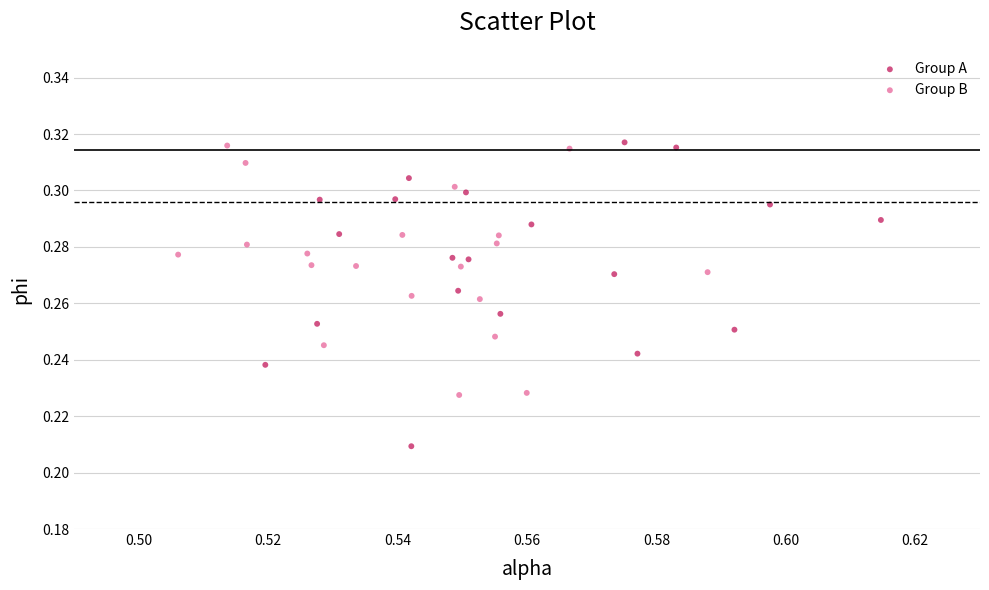

Which series reaches the minimum Y coordinate?

Group A